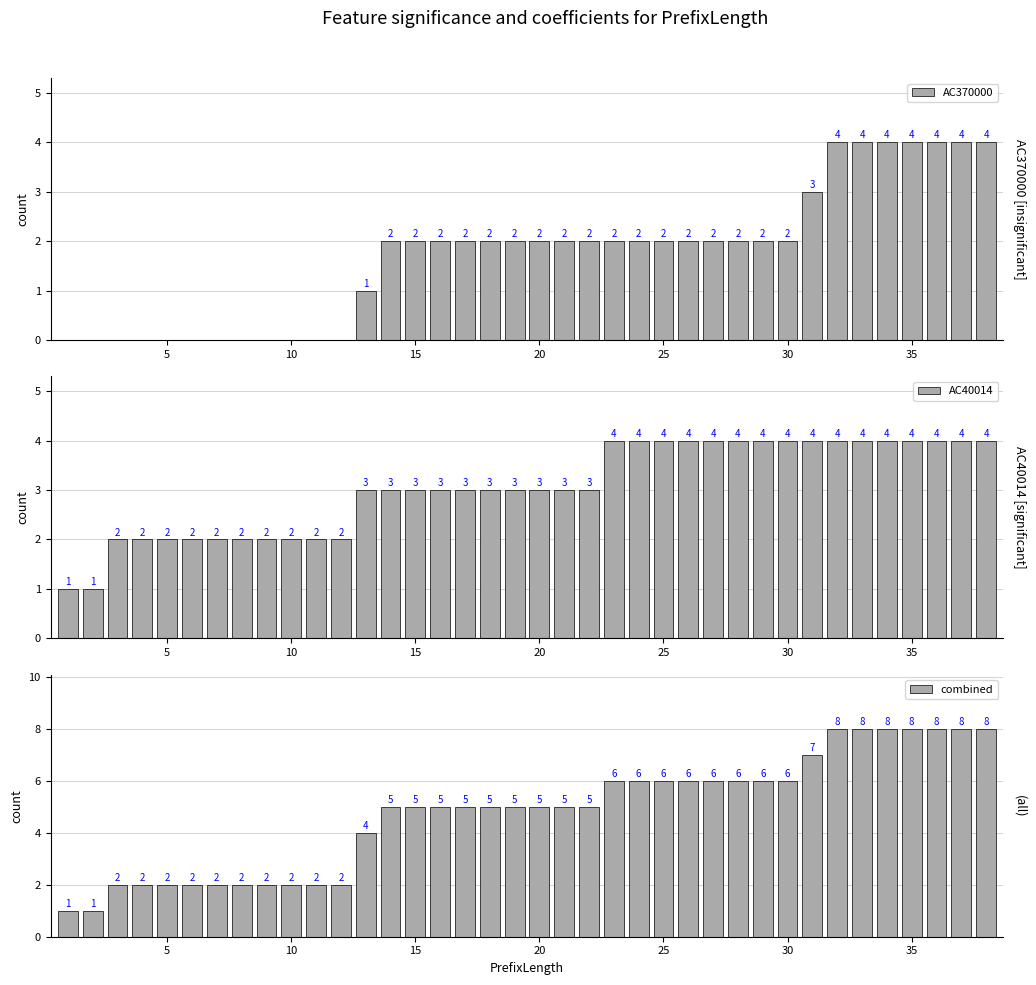

Is it true that AC370000 equals 3 at 10?

False